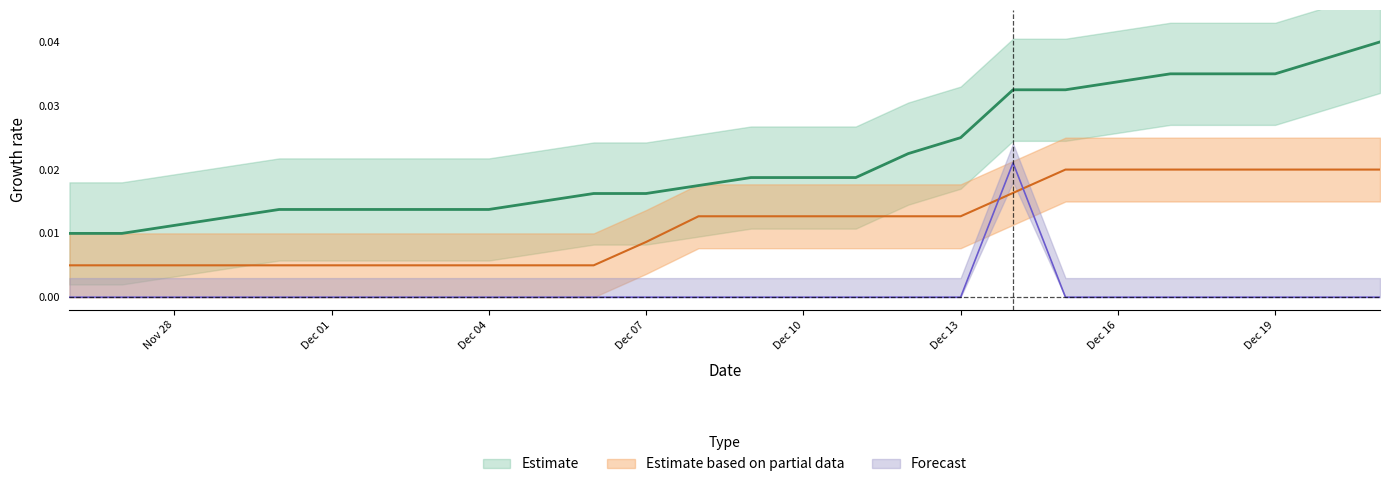

True or false: install has more than 1 points higher than both neighbors.

False